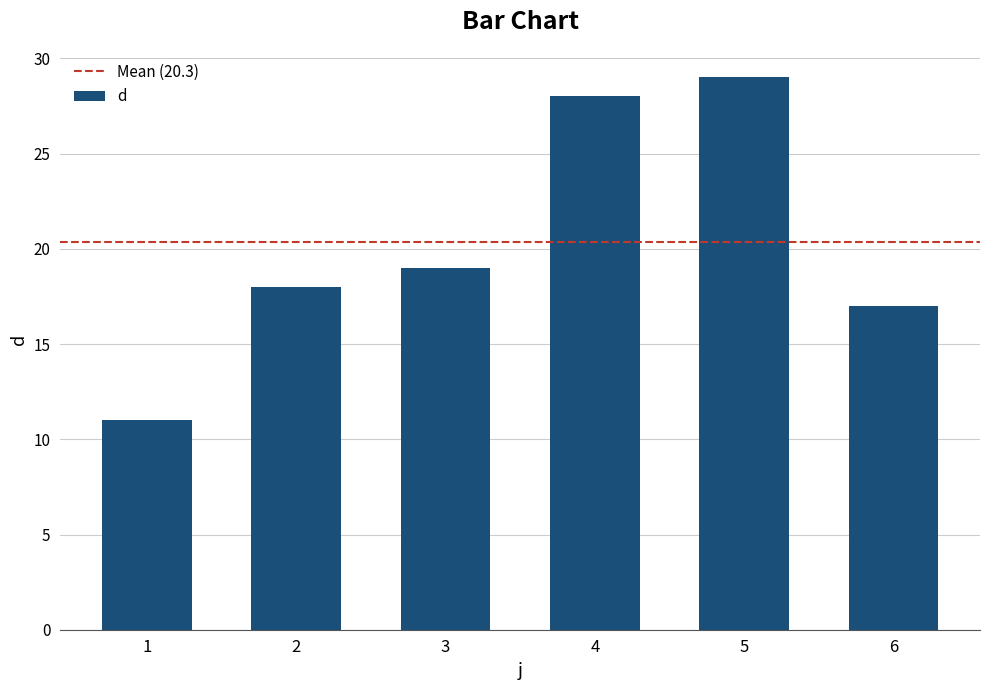

List the labels in order of value, smallest first.

1, 6, 2, 3, 4, 5